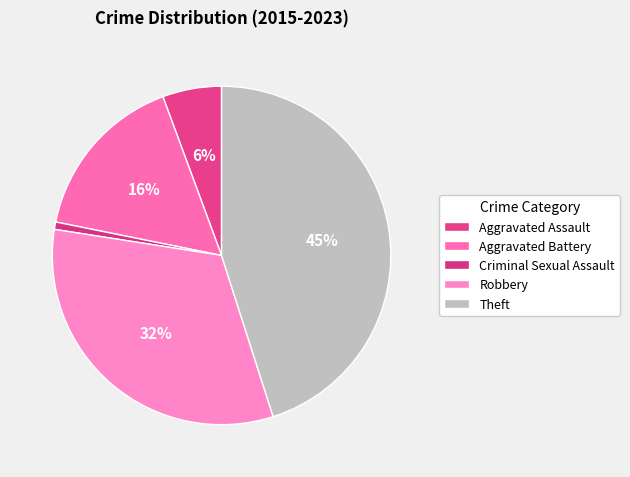

Is there any slice that represents more than half of the pie?

No